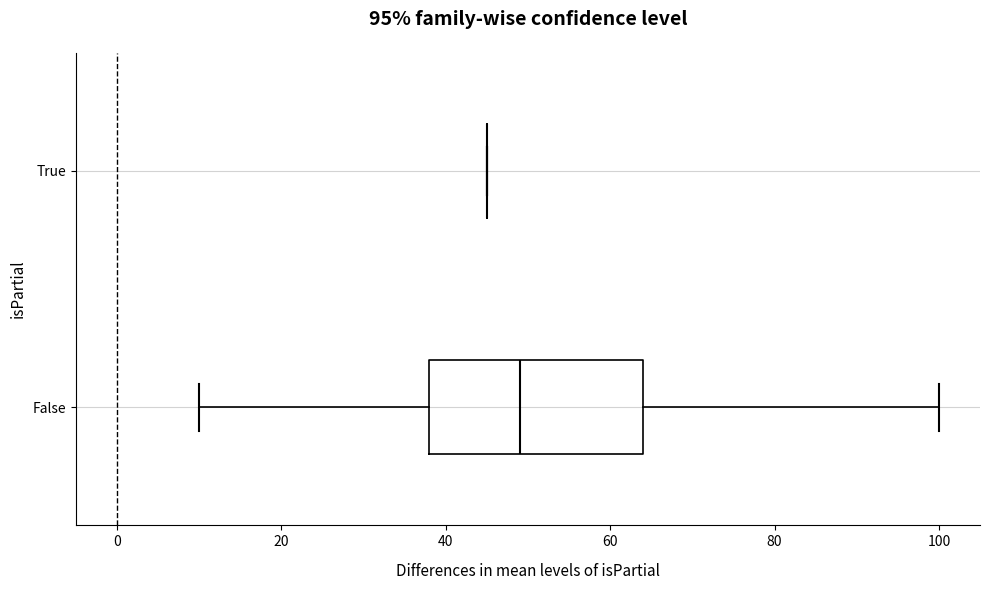

Comparing the boxes themselves (not the whiskers), which one is the widest?

False